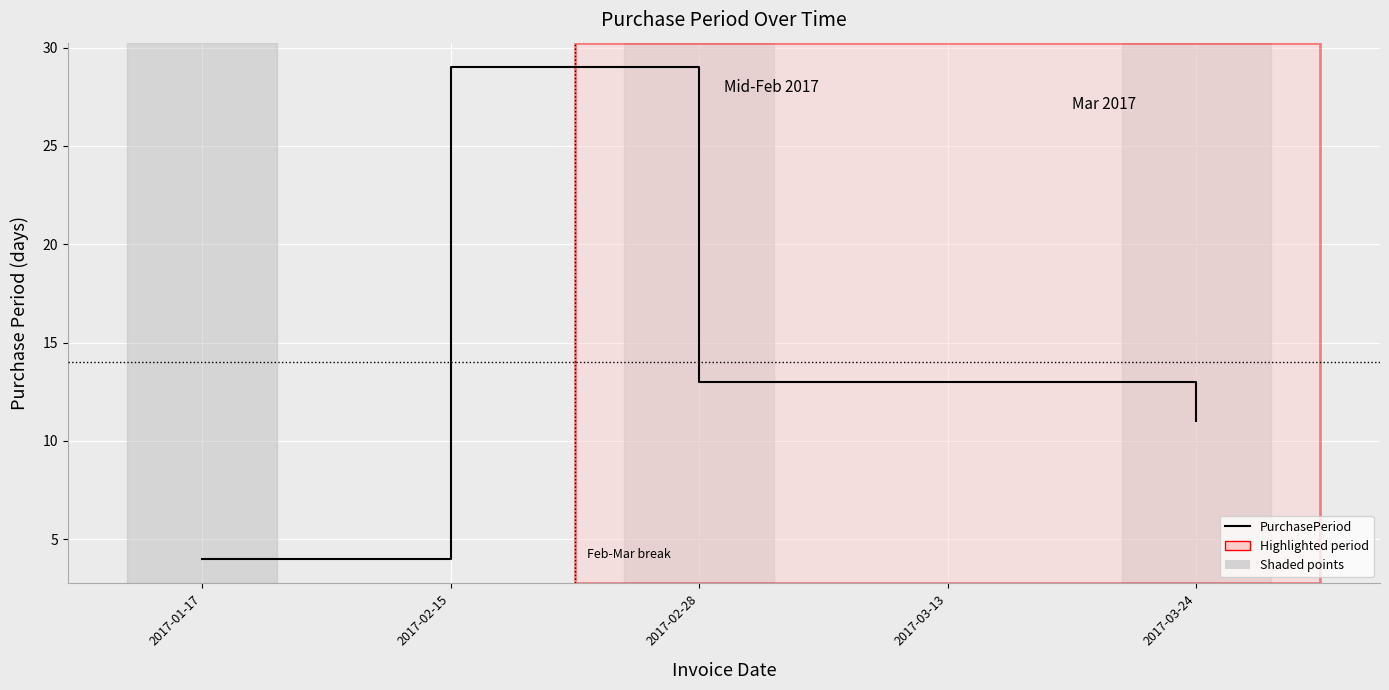

The value at 2017-03-24 is 19. True or false?

False